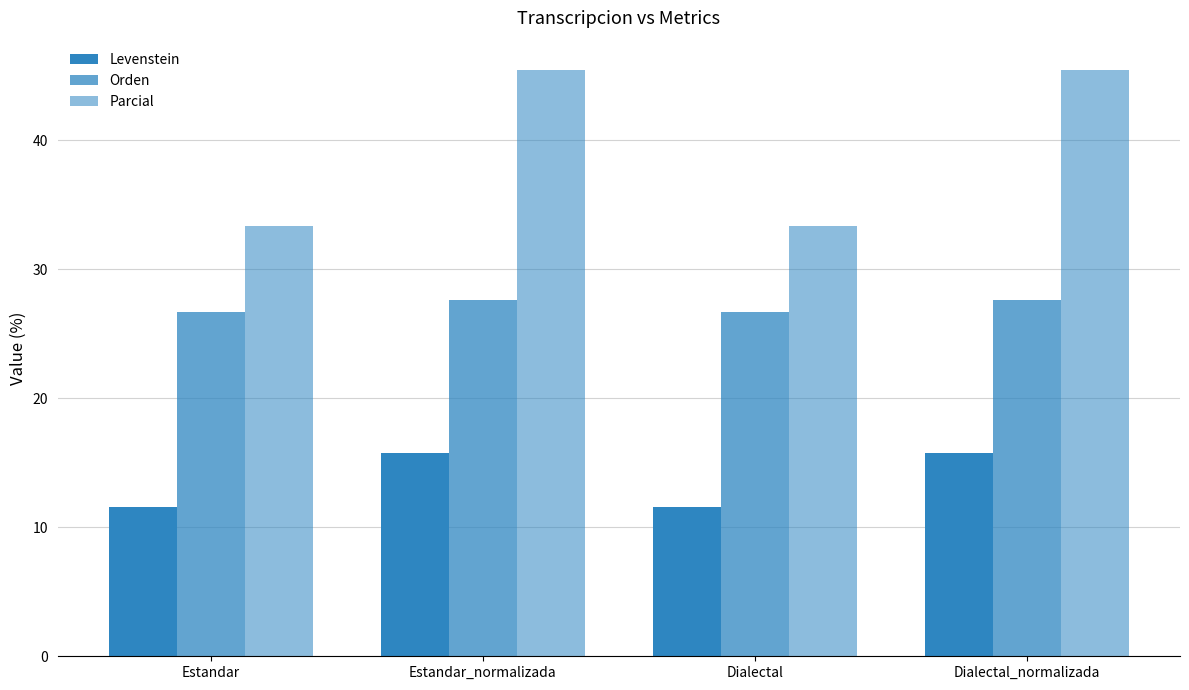

What is the difference between the Levenstein values at Dialectal_normalizada and Estandar?

4.3